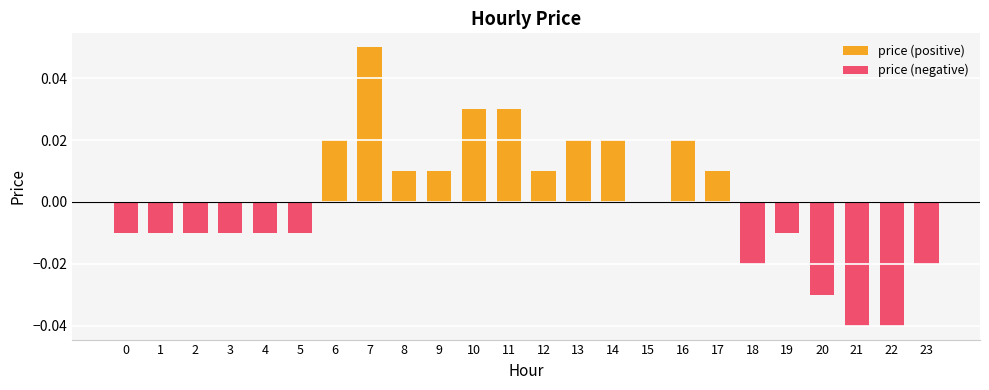

At which category does the chart reach its peak across all series?

7